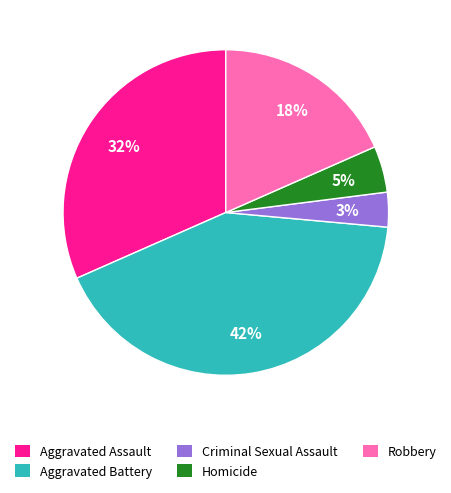

How many segments does this pie chart have?

5